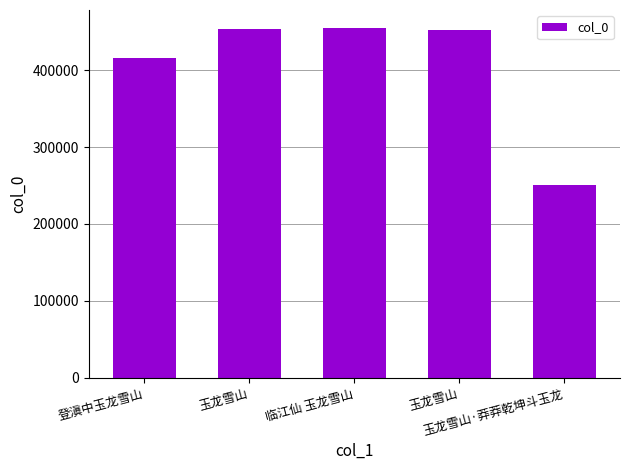

The chart shows a value of 615295 at 玉龙雪山. True or false?

False